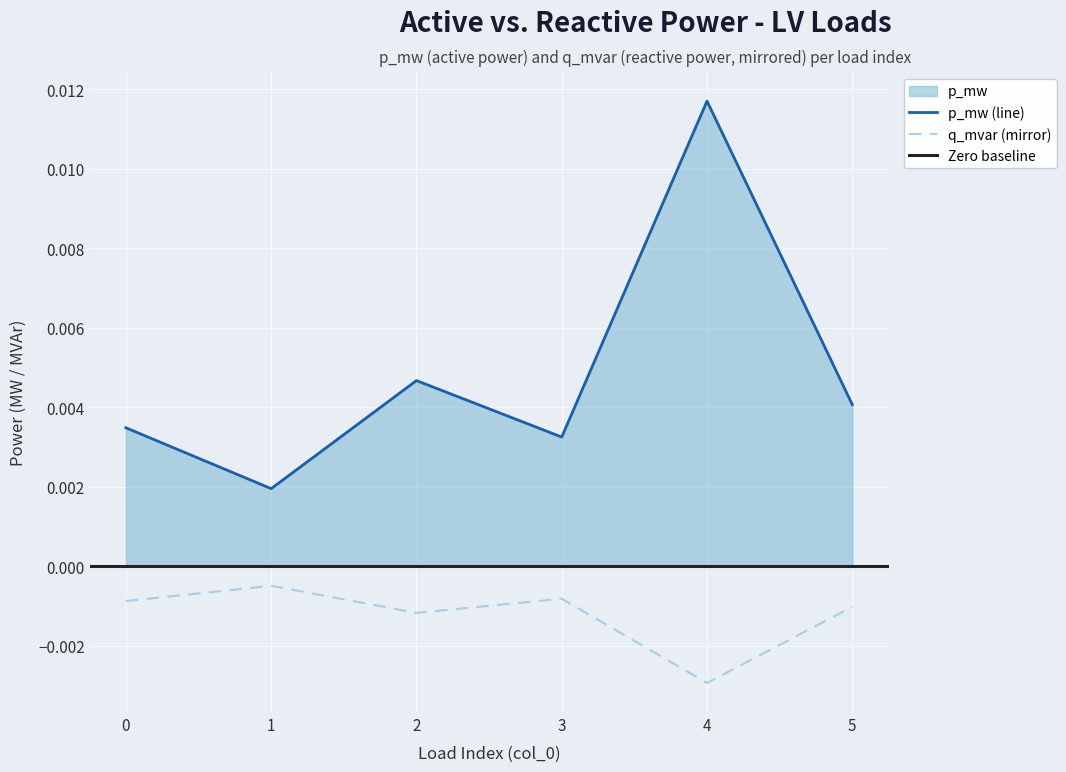

Is the value of q_mvar at 2 greater than the value of p_mw at 0?

No